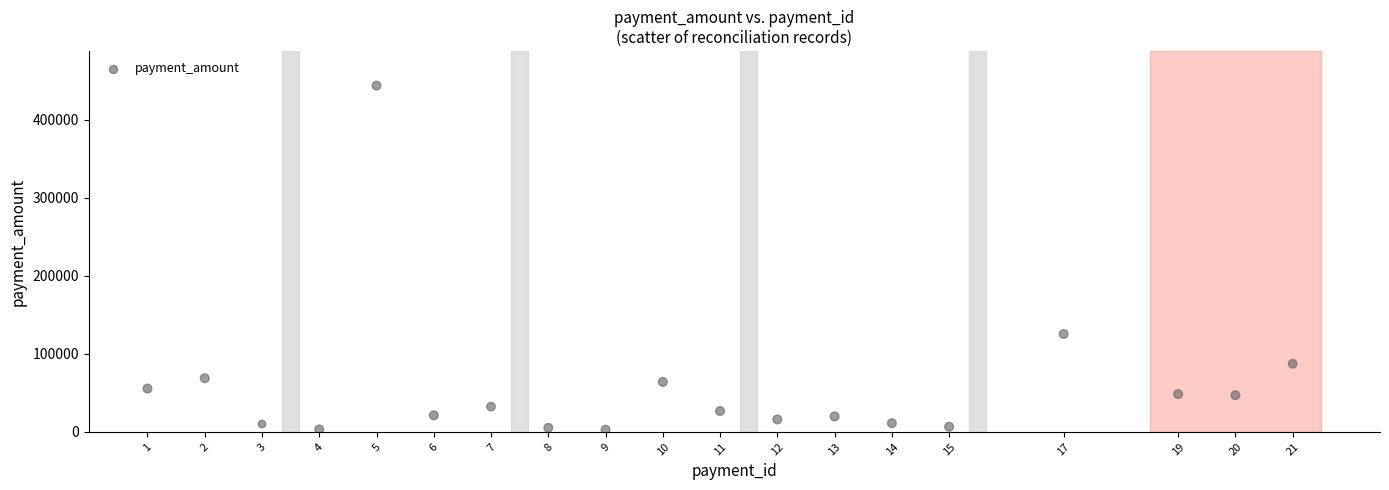

What is the range of X values (max minus min)?

20